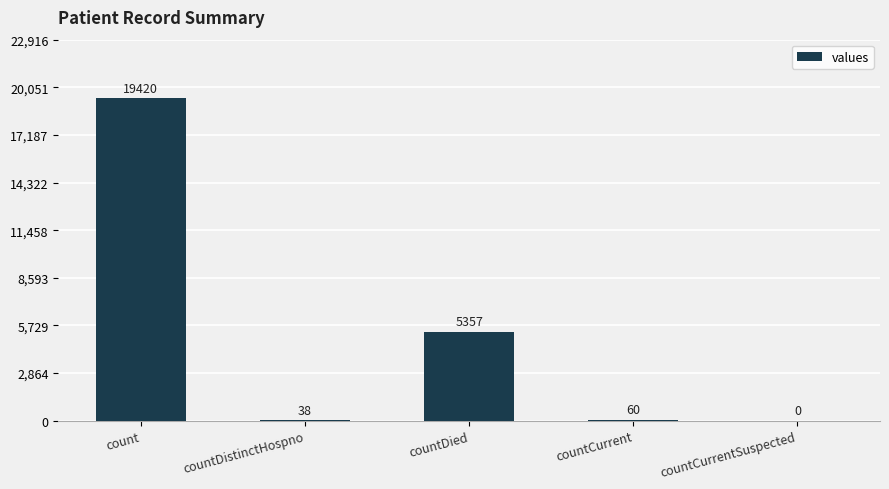

True or false: the data shows 8848 at countDied.

False